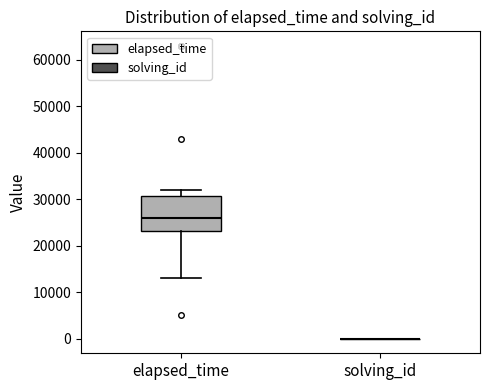

Which box is the tallest, from its lower edge to its upper edge?

elapsed_time